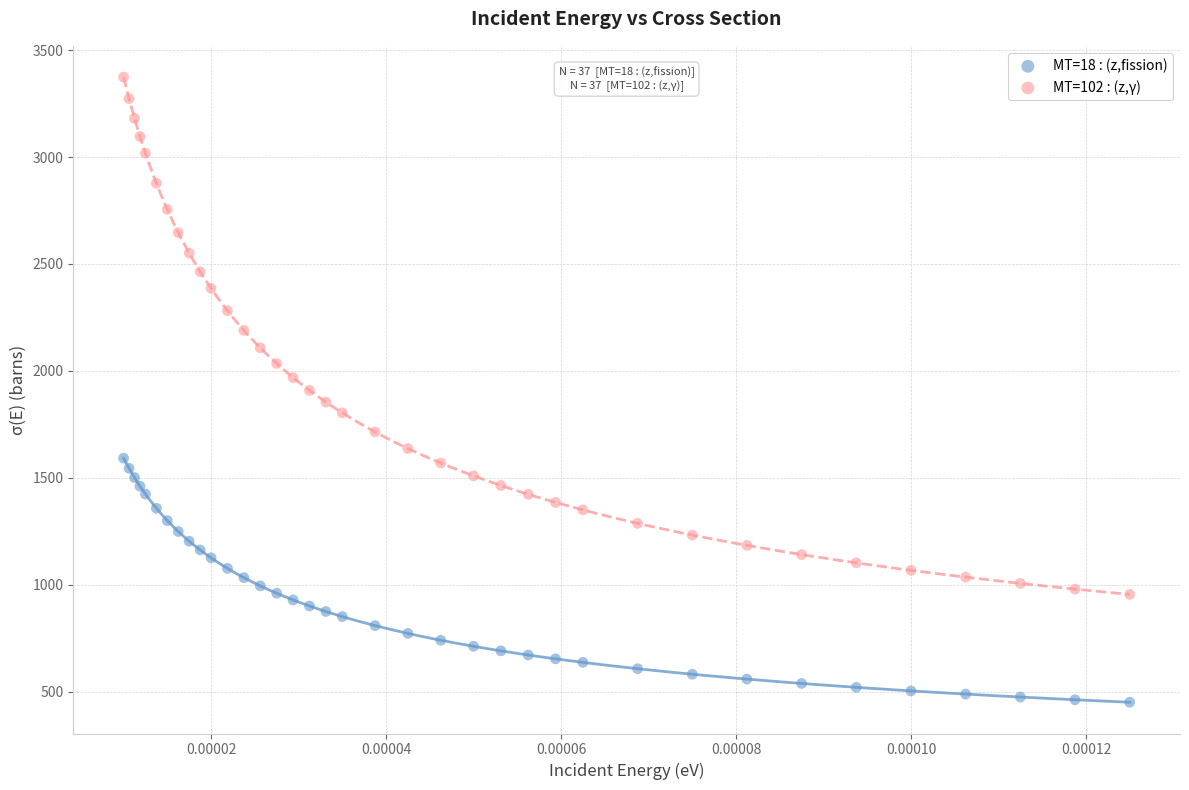

Across all data points, what is the range of Y values (max minus min)?

2923.9